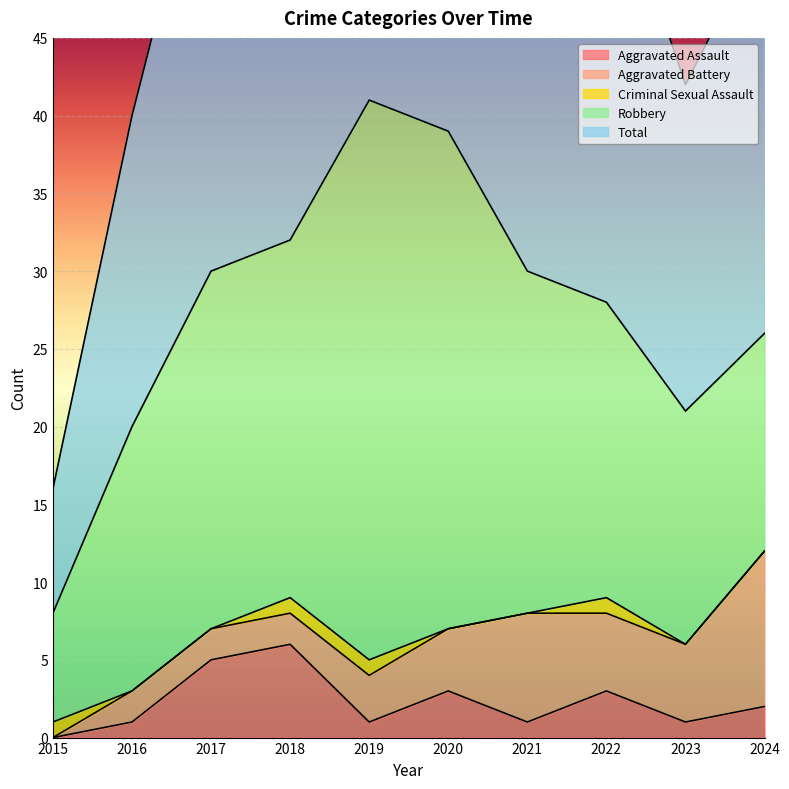

Reading right to left, extract all data points from this chart.

Aggravated Assault: 2024=2	2023=1	2022=3	2021=1	2020=3	2019=1	2018=6	2017=5	2016=1	2015=0
Aggravated Battery: 2024=10	2023=5	2022=5	2021=7	2020=4	2019=3	2018=2	2017=2	2016=2	2015=0
Criminal Sexual Assault: 2024=0	2023=0	2022=1	2021=0	2020=0	2019=1	2018=1	2017=0	2016=0	2015=1
Robbery: 2024=14	2023=15	2022=19	2021=22	2020=32	2019=36	2018=23	2017=23	2016=17	2015=7
Total: 2024=26	2023=21	2022=29	2021=30	2020=39	2019=41	2018=32	2017=30	2016=20	2015=8